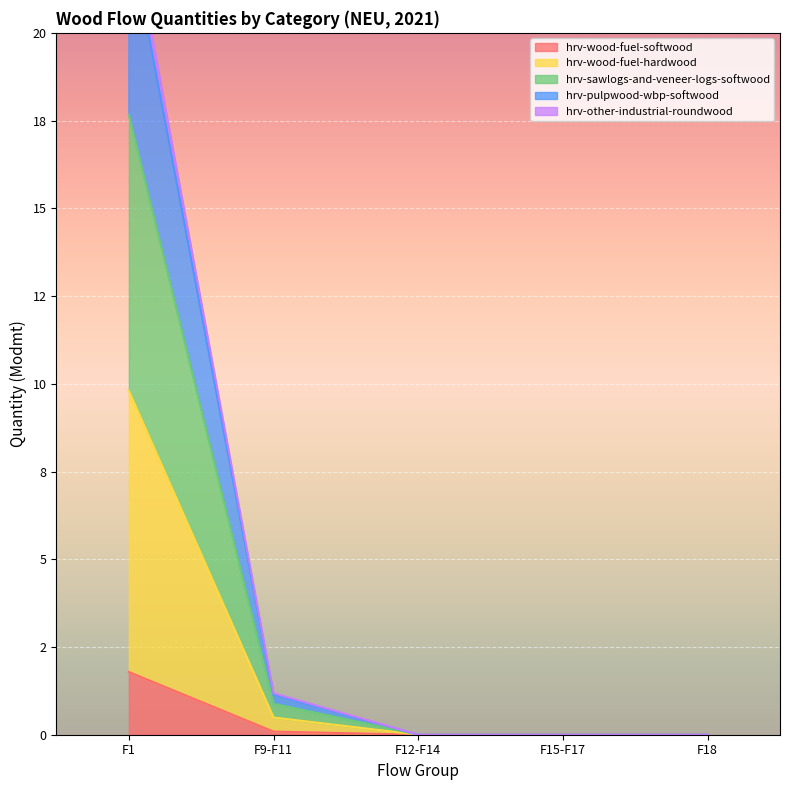

What is the sum of the hrv-wood-fuel-softwood values at F9-F11 and F1?

1.9